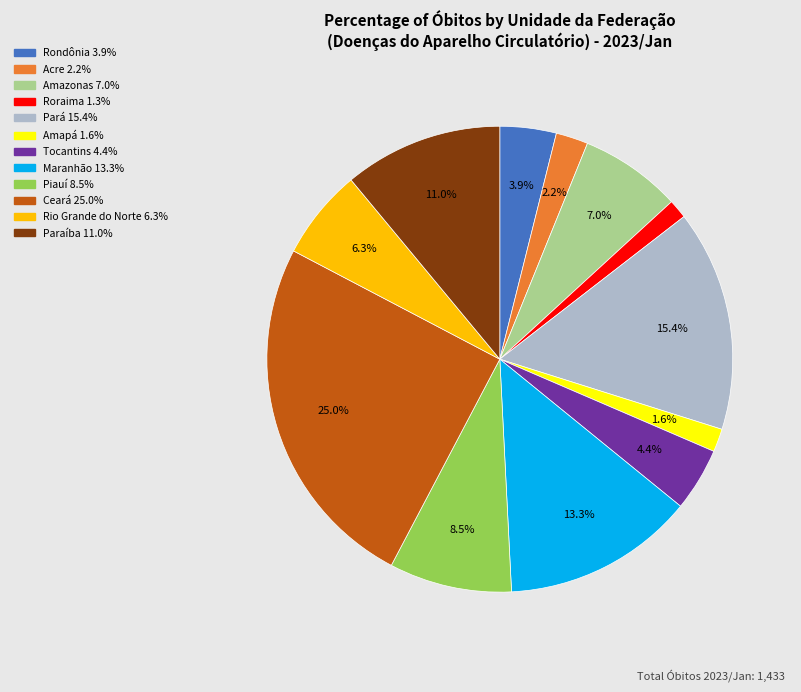

How many segments does this pie chart have?

12